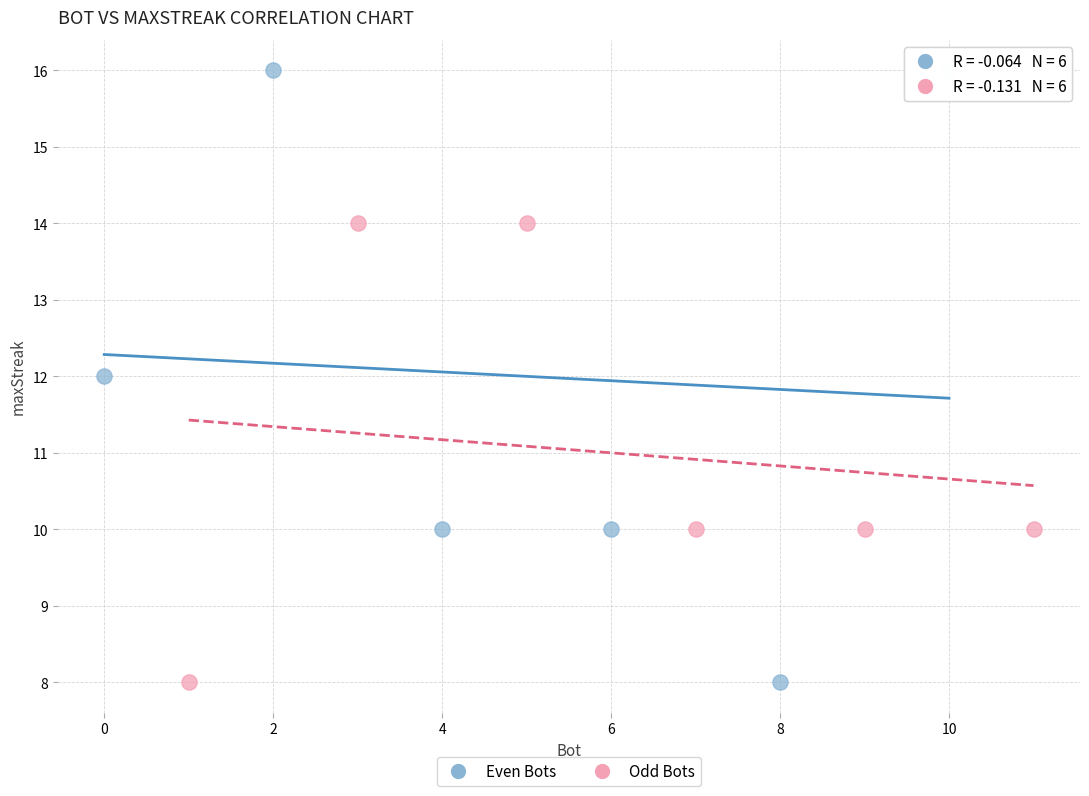

Which series contains the highest Y value?

Even Bots